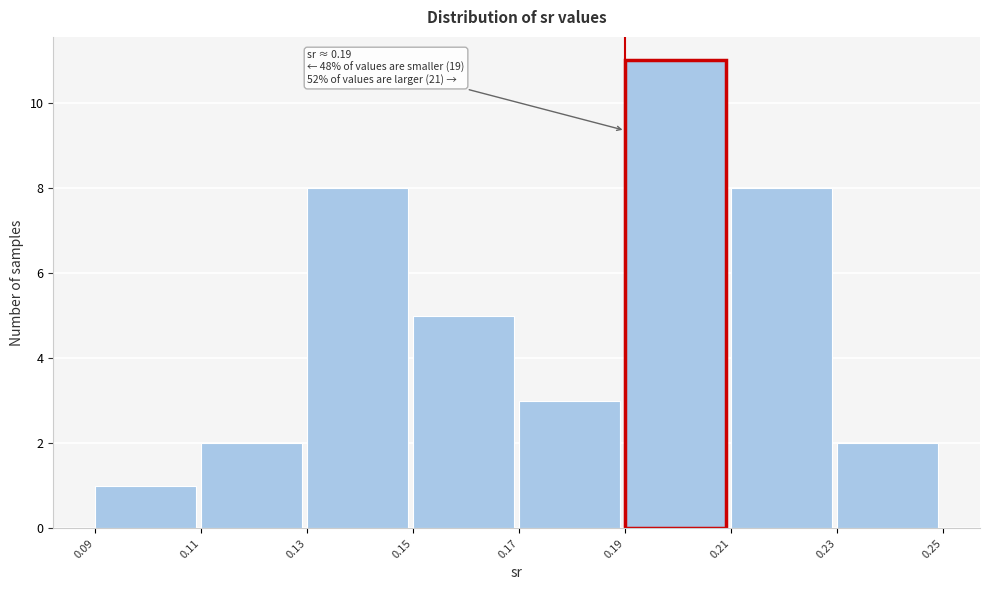

Which range on the x-axis has the tallest bar?

0.19 to 0.21